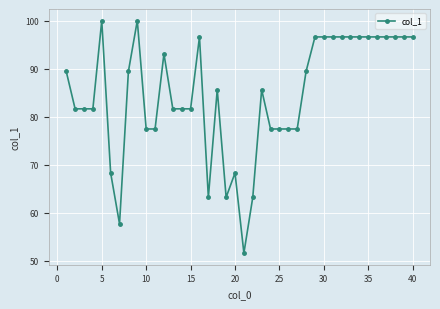

What is the difference between the maximum and second lowest values?

42.3